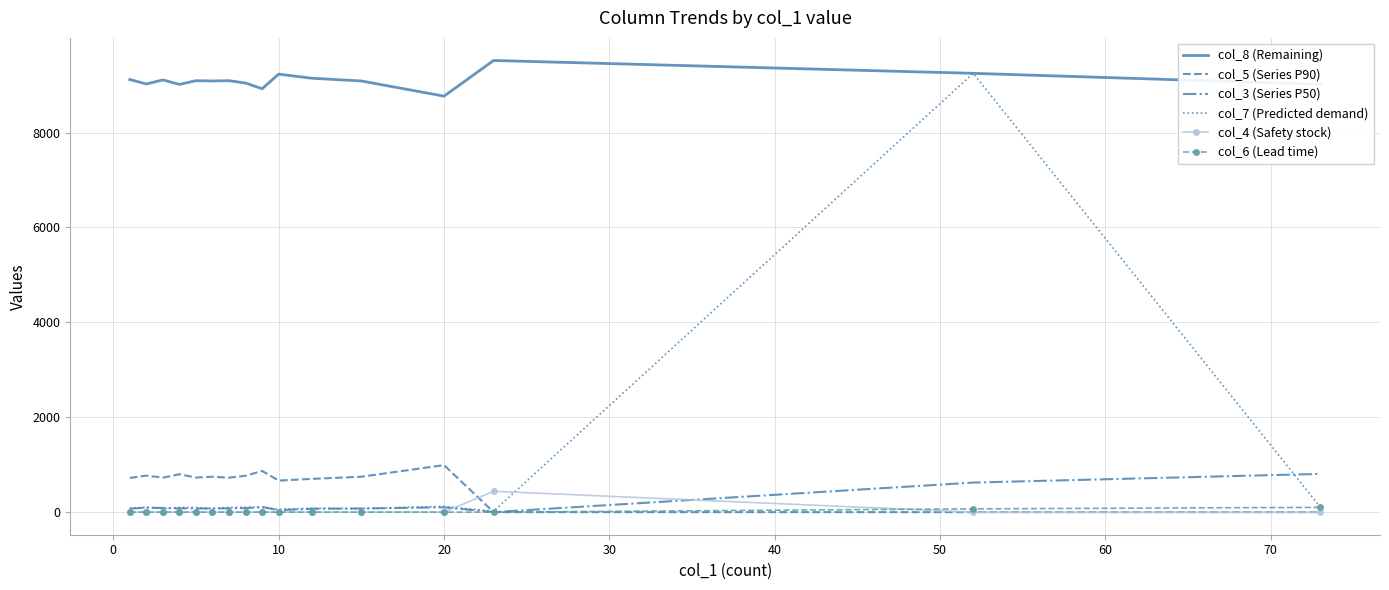

Which series has the largest total across all categories?

col_8 (Remaining)